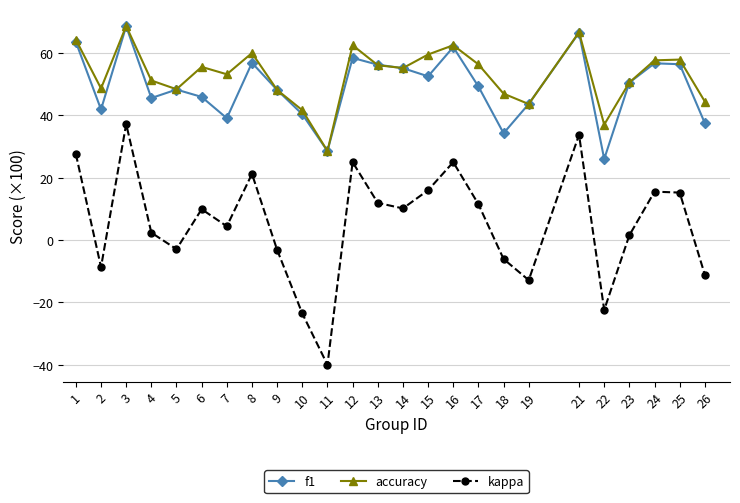

True or false: f1 has a value of 90.0 at 23.

False